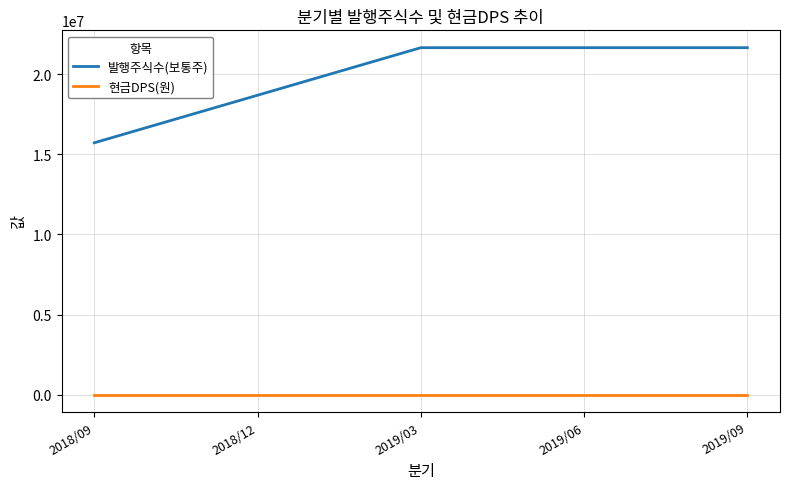

True or false: 현금DPS(원) and 발행주식수(보통주) cross at least once.

False